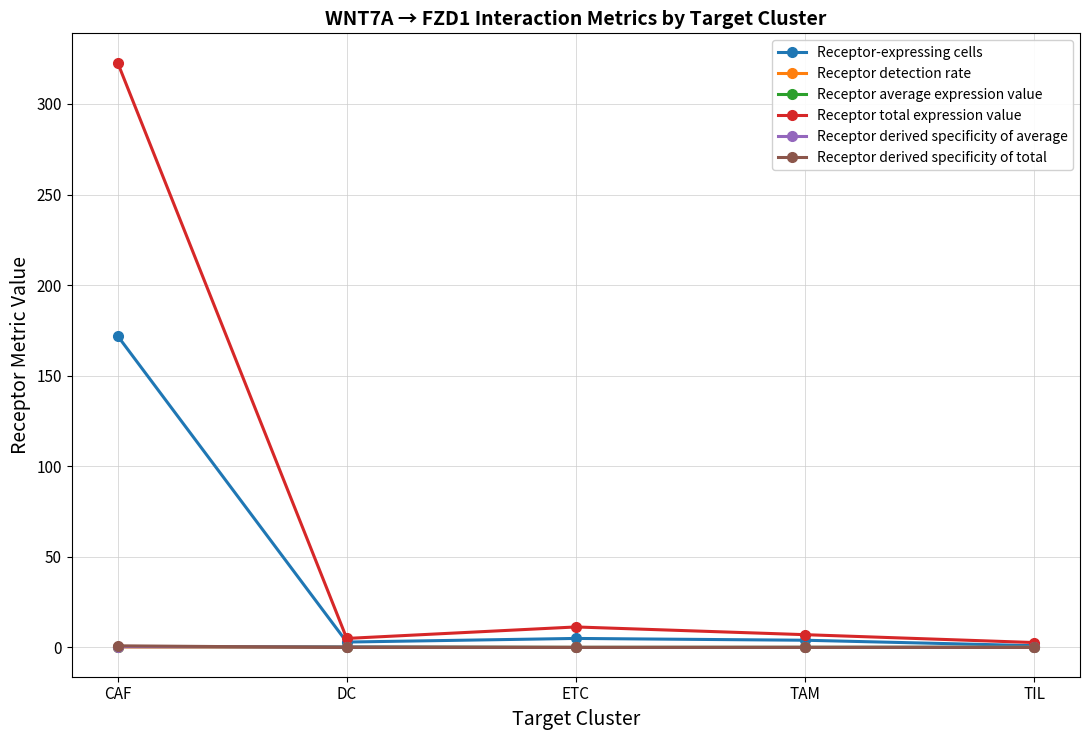

What is the difference between the Receptor derived specificity of total values at CAF and ETC?

0.9